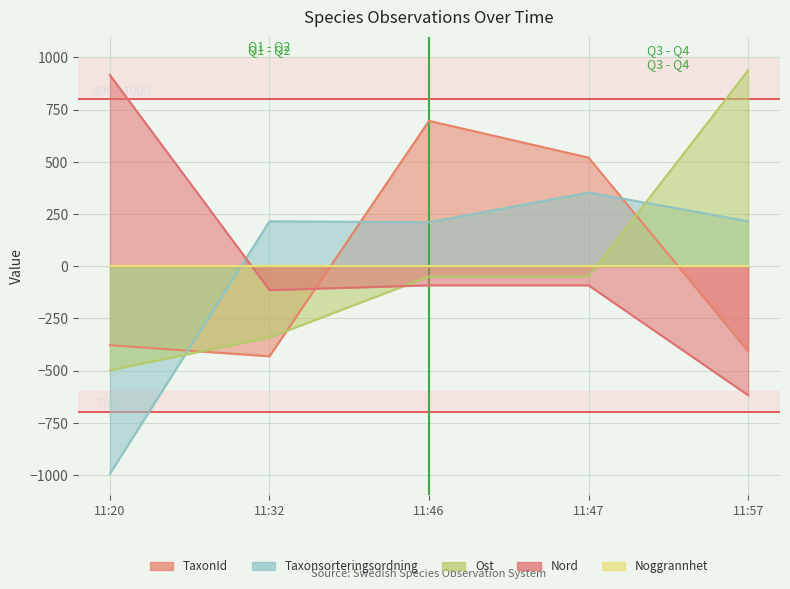

Is it true that Ost equals -341.2 at 11:32?

True